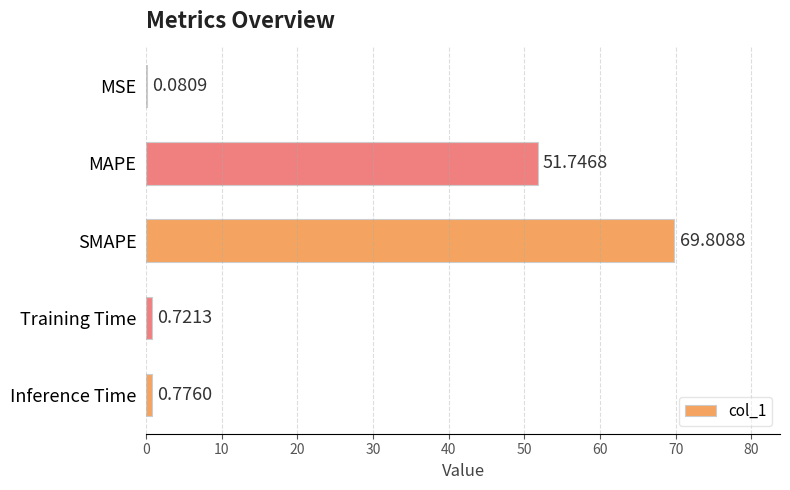

Are the bars horizontal?

Yes